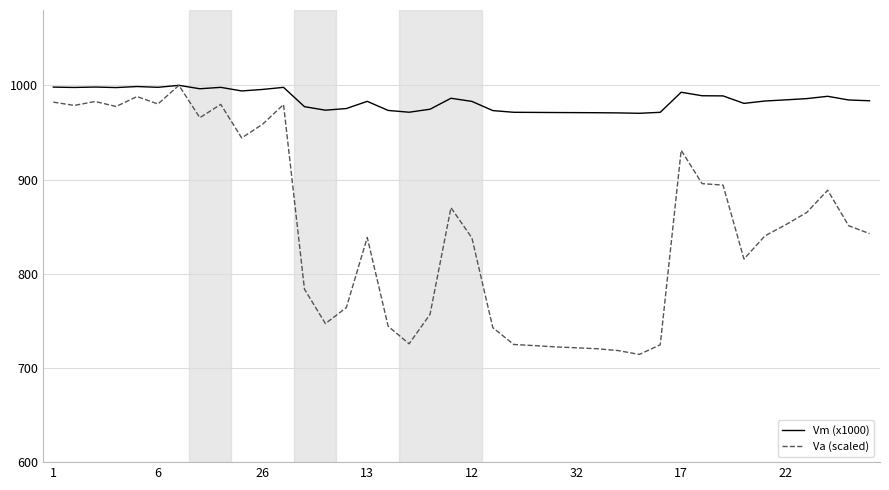

At how many categories does at least one series exceed 778?

40